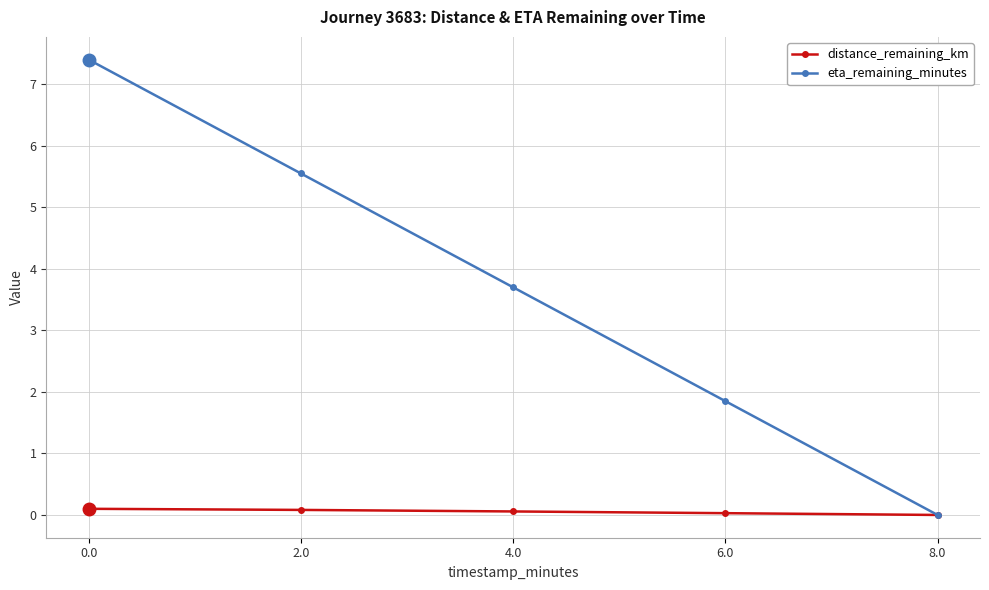

What is the label of the 4th point from the left?

6.0